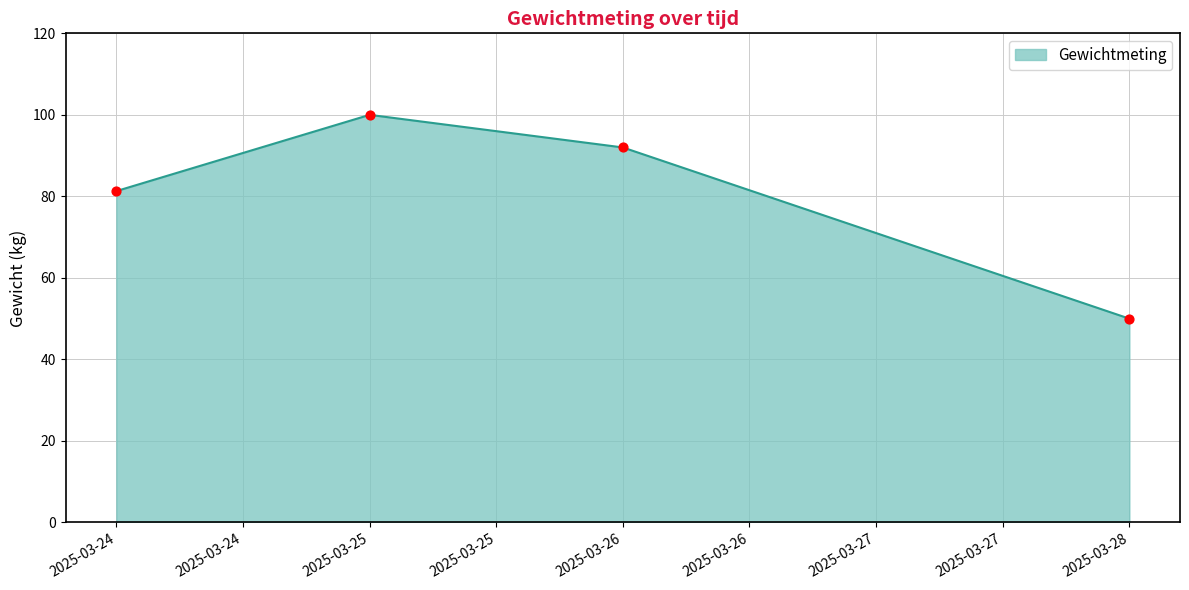

What is the change in value from 2025-03-26 to 2025-03-28?

-42.0